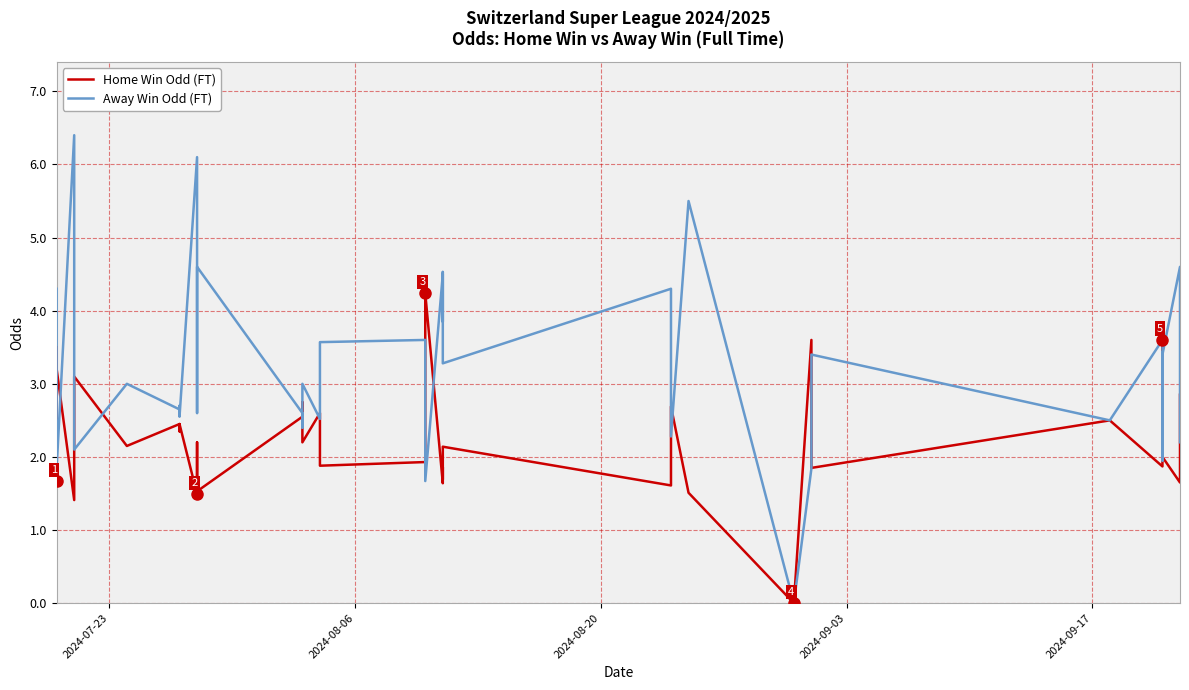

How many values in the Away Win Odd (FT) series are below 2?

8